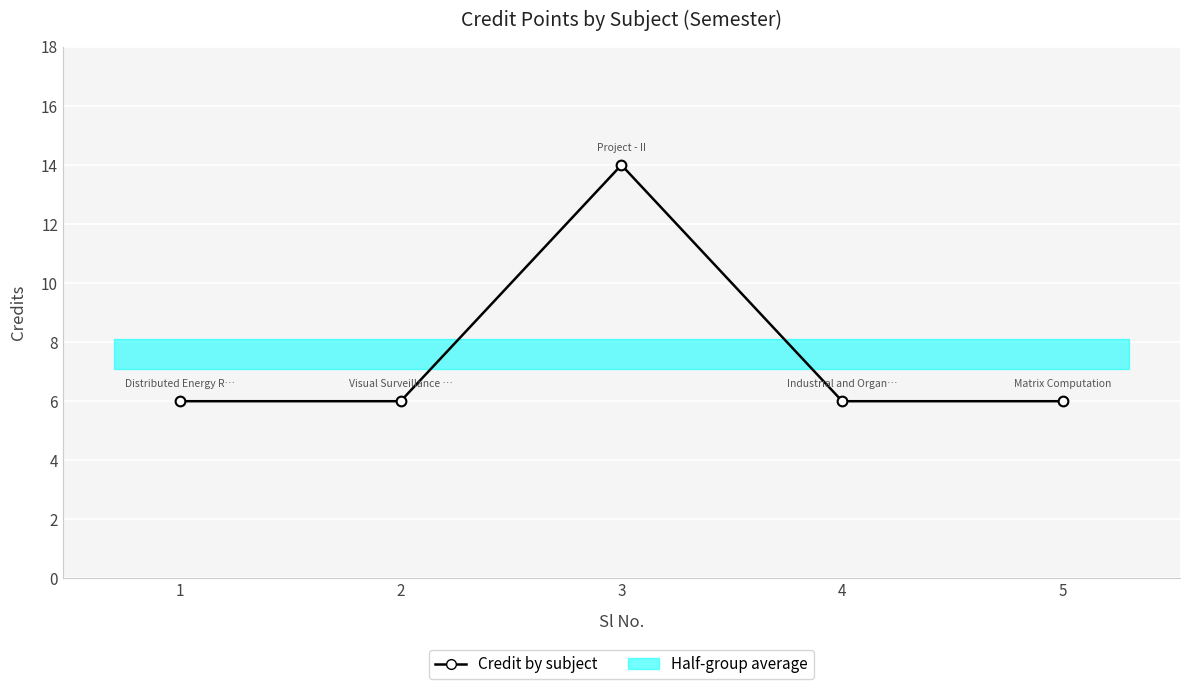

True or false: the data shows 25 at 3.

False